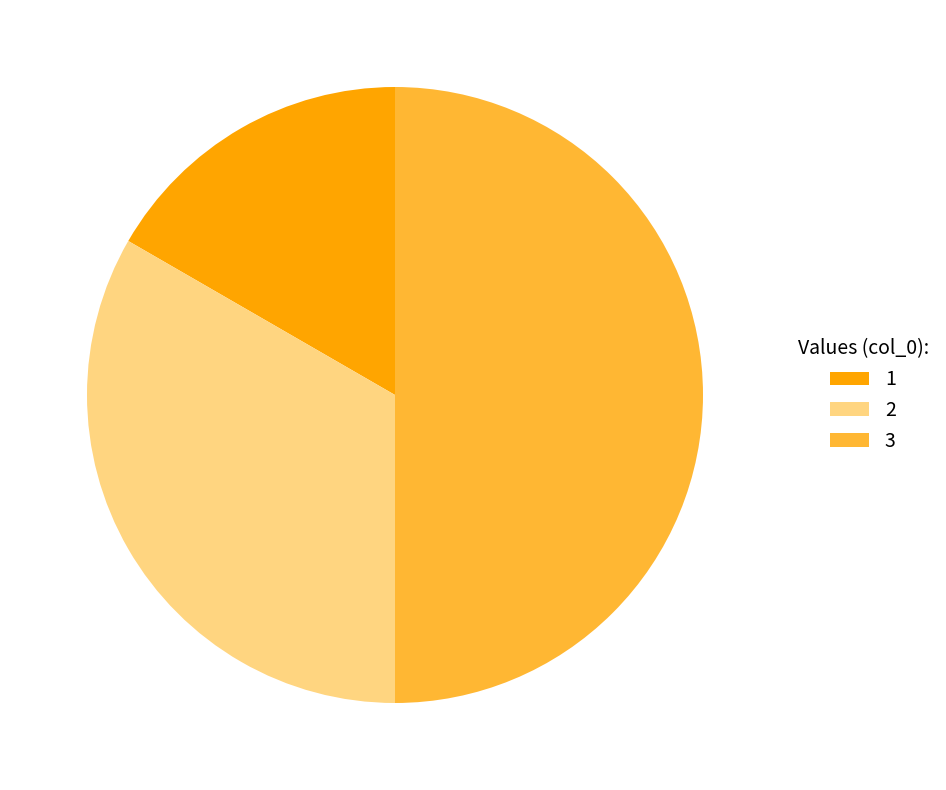

To the nearest percent, what is the average slice percentage?

33%